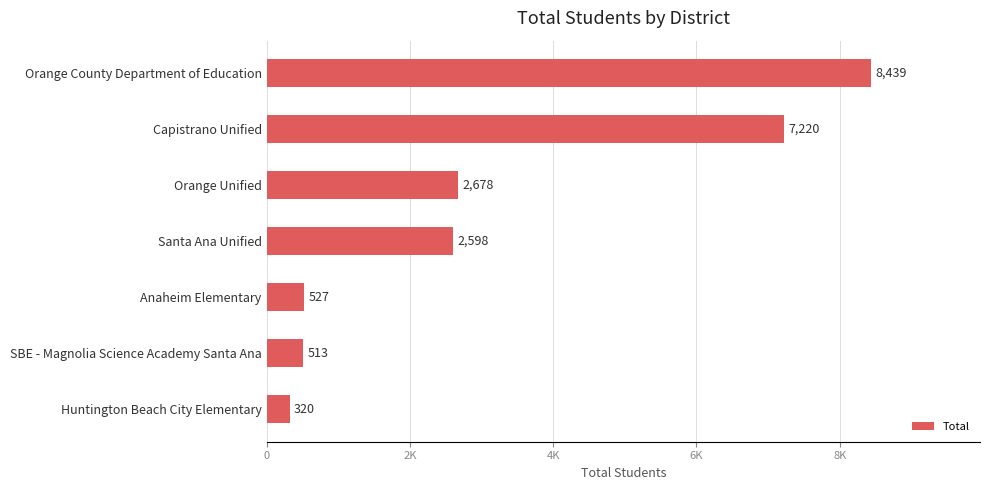

Does the chart contain any negative values?

No